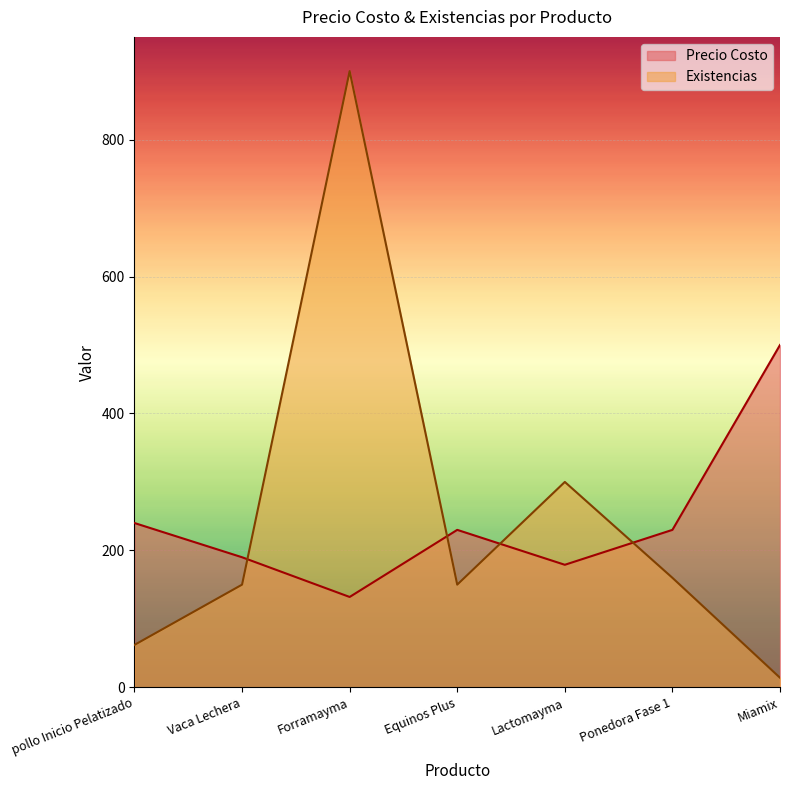

True or false: Existencias has a value of 21 at Miamix.

False